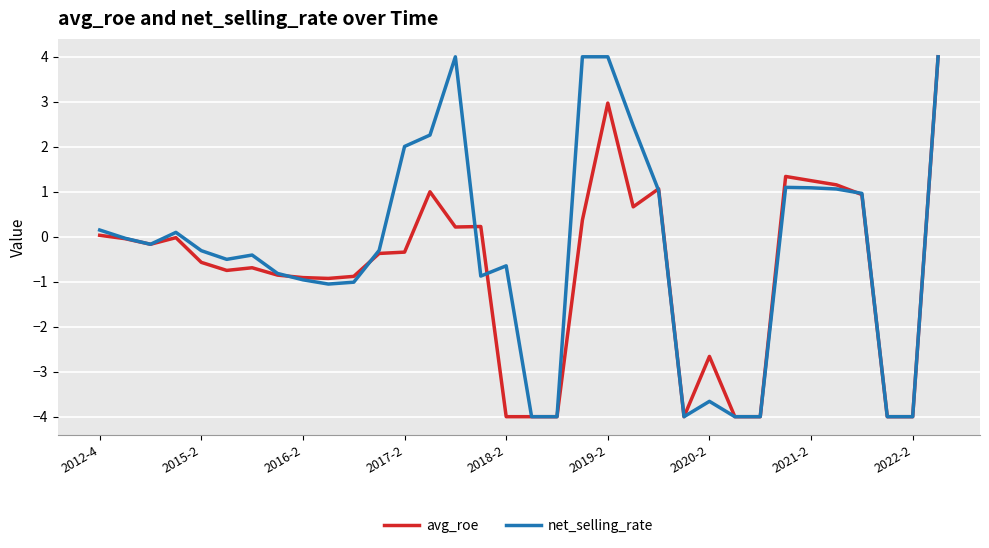

Which series has the largest total across all categories?

net_selling_rate